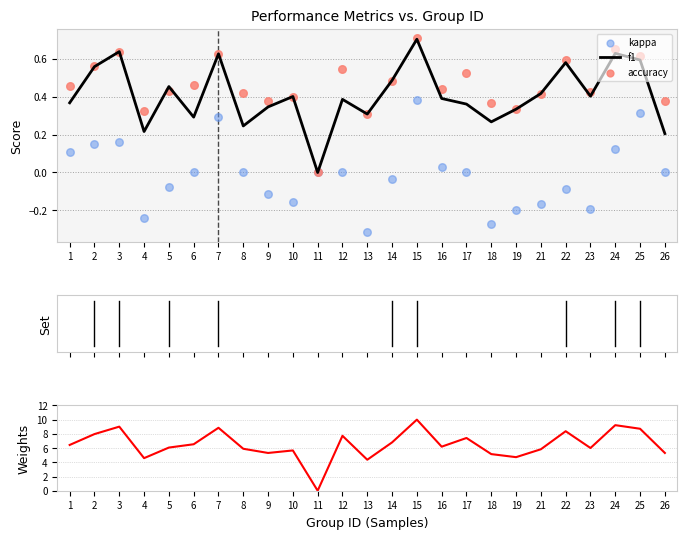

At which category is the sum across all series the highest?

15